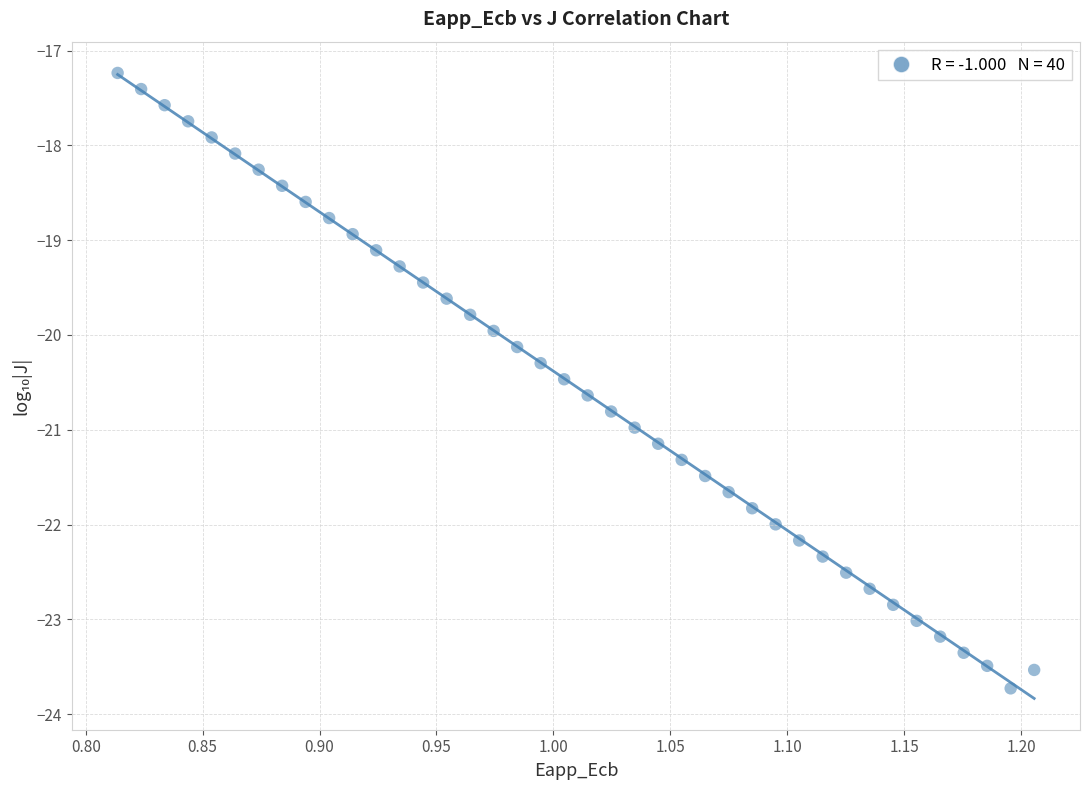

What is the range of X values (max minus min)?

0.4